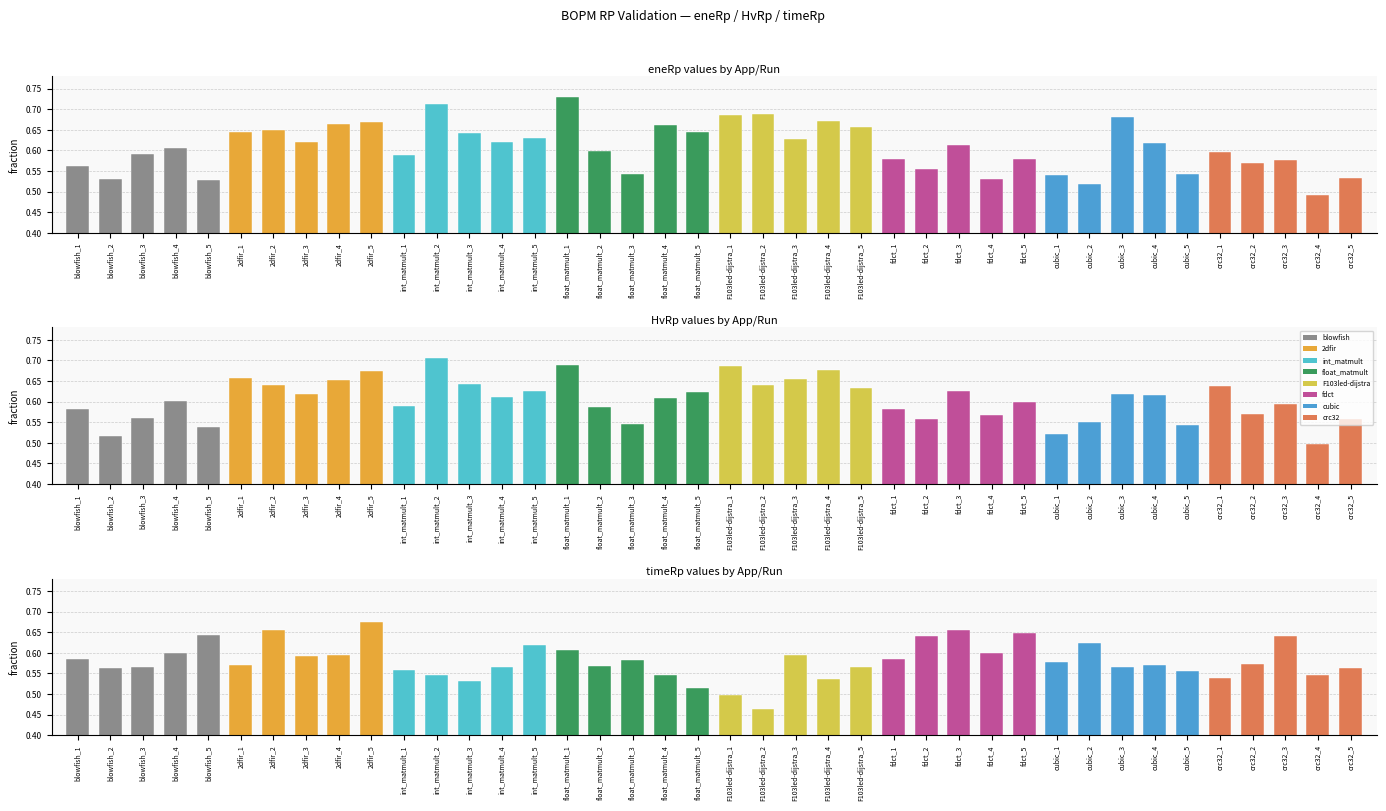

Are the bars horizontal?

No